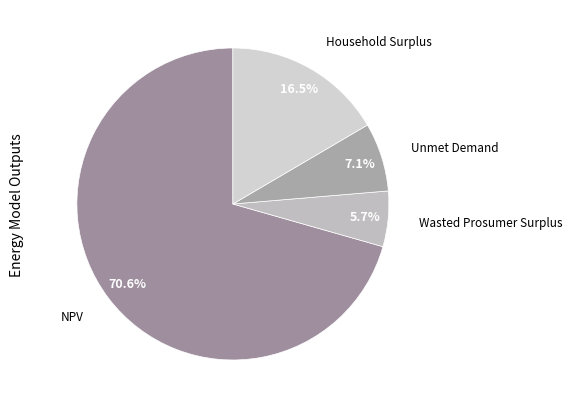

How many segments does this pie chart have?

4